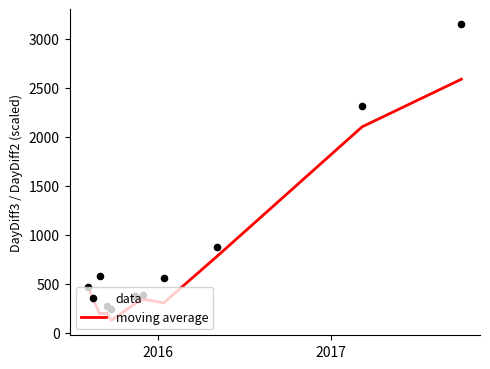

Which series contains the lowest Y value?

moving average